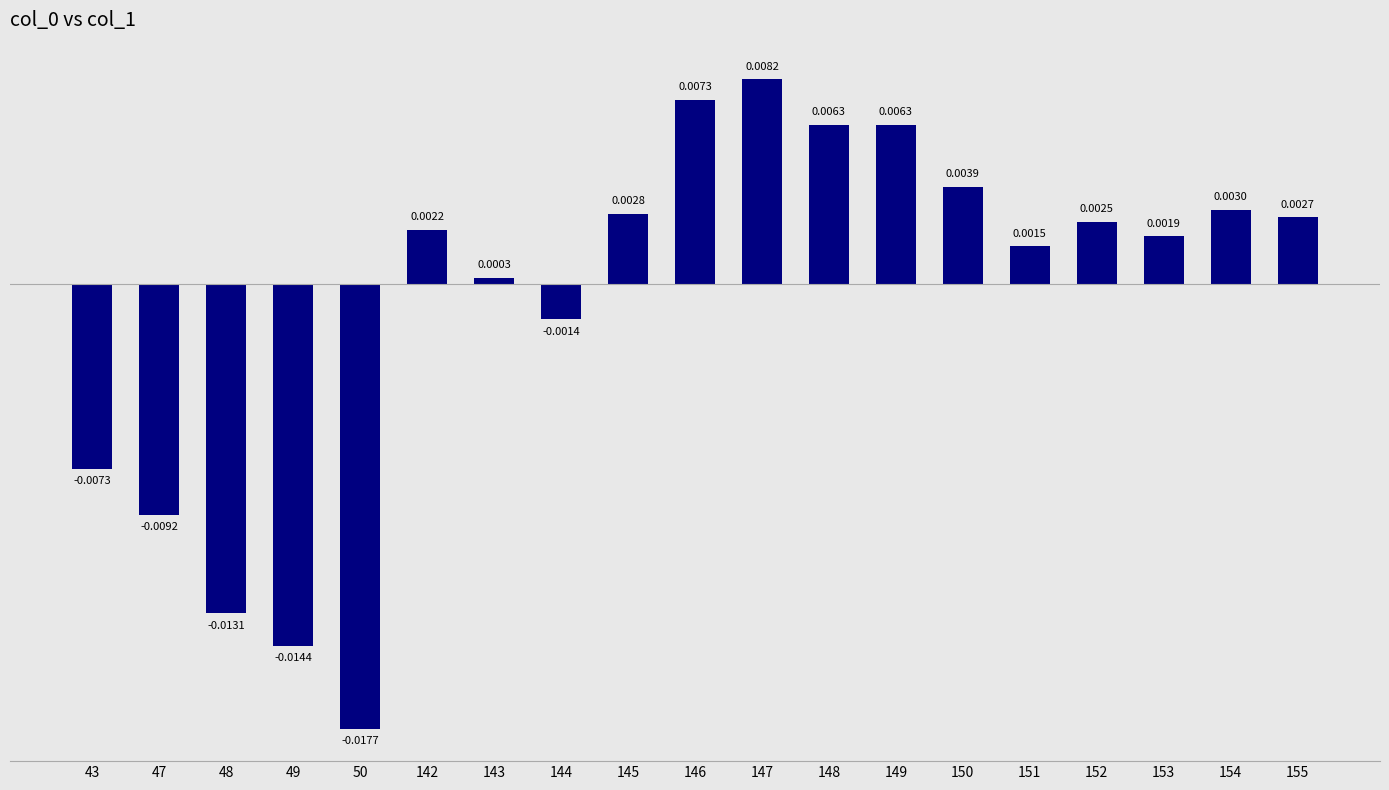

Which has a higher value, 147 or 142?

147